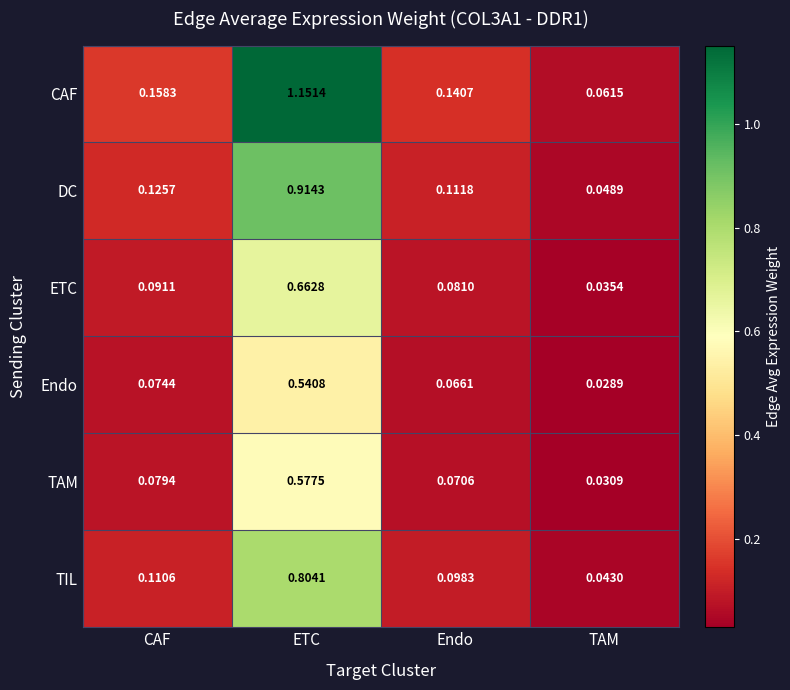

Which series has the widest spread of values?

CAF